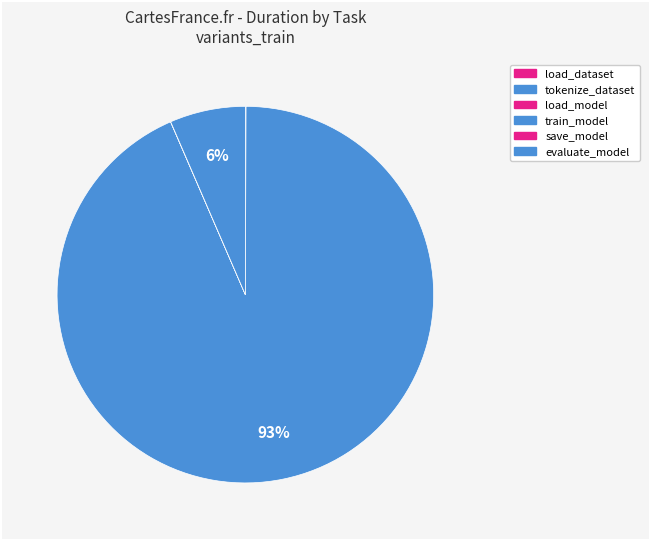

What is the largest slice in the pie chart?

train_model